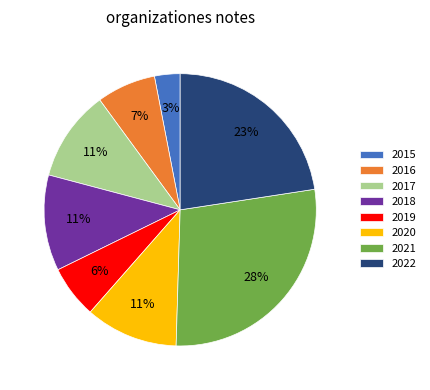

What percentage is the 2022 slice, to the nearest percent?

23%